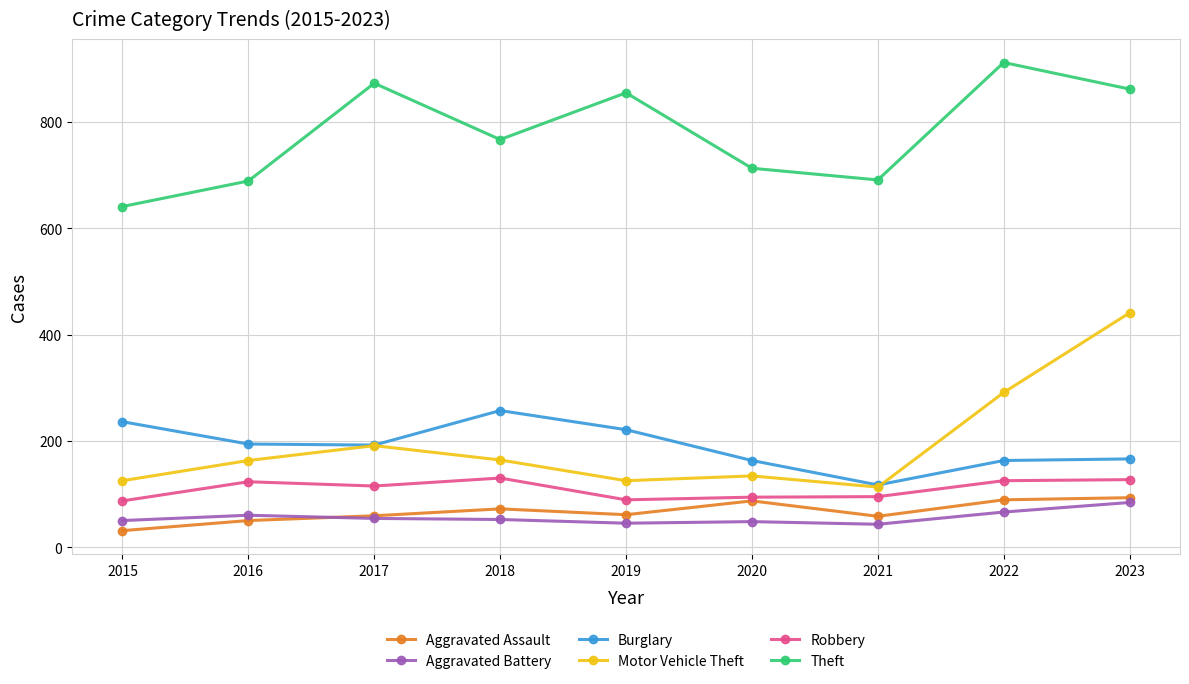

What is the greatest value displayed?

912